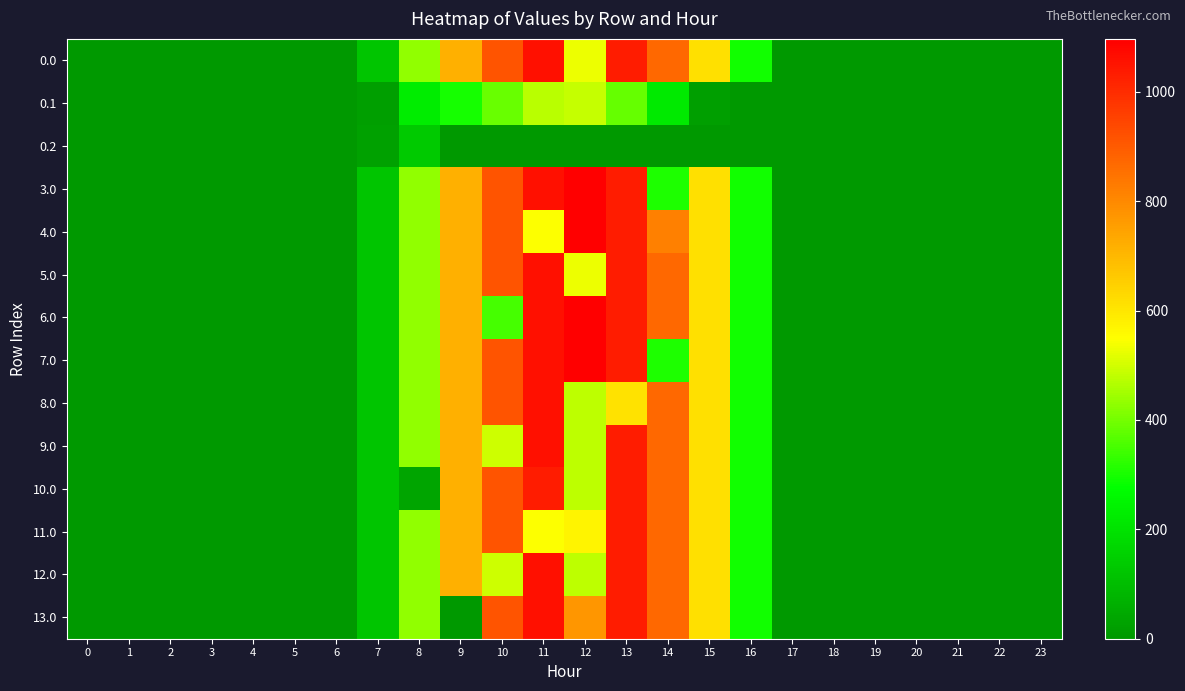

List the series in order of their peak value, highest first.

3.0, 4.0, 6.0, 7.0, 0.0, 5.0, 8.0, 9.0, 12.0, 13.0, 10.0, 11.0, 0.1, 0.2